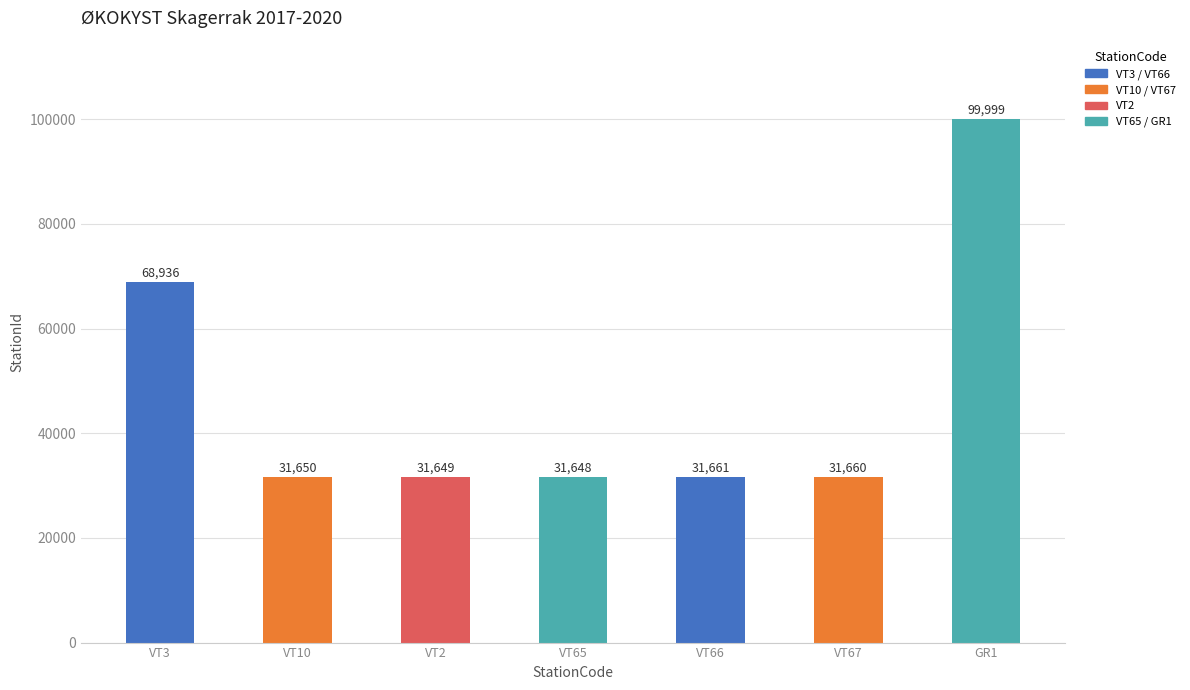

At which label does the data first exceed 31660?

VT3